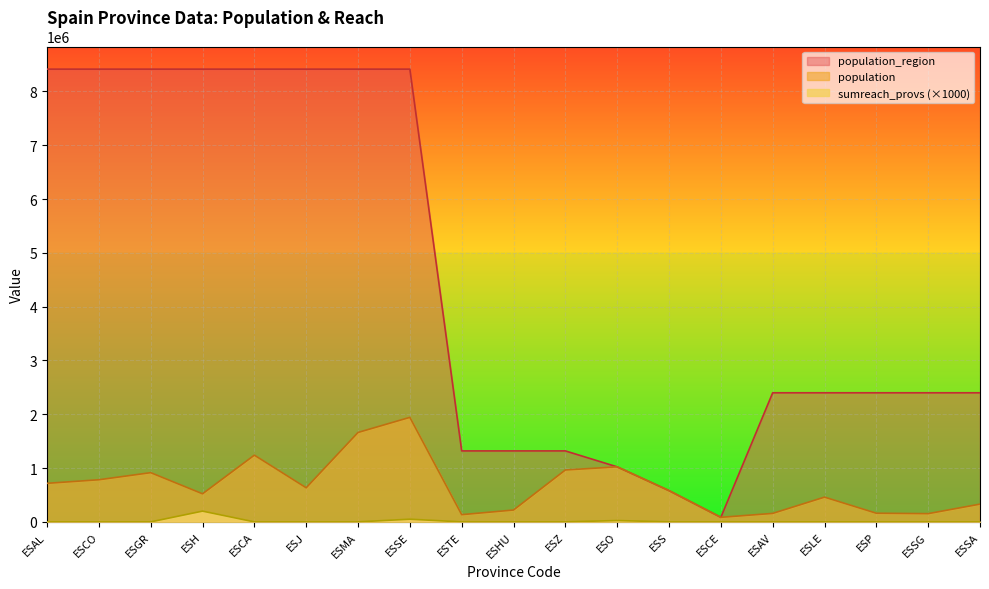

True or false: sumreach_provs and population intersect in this chart.

False